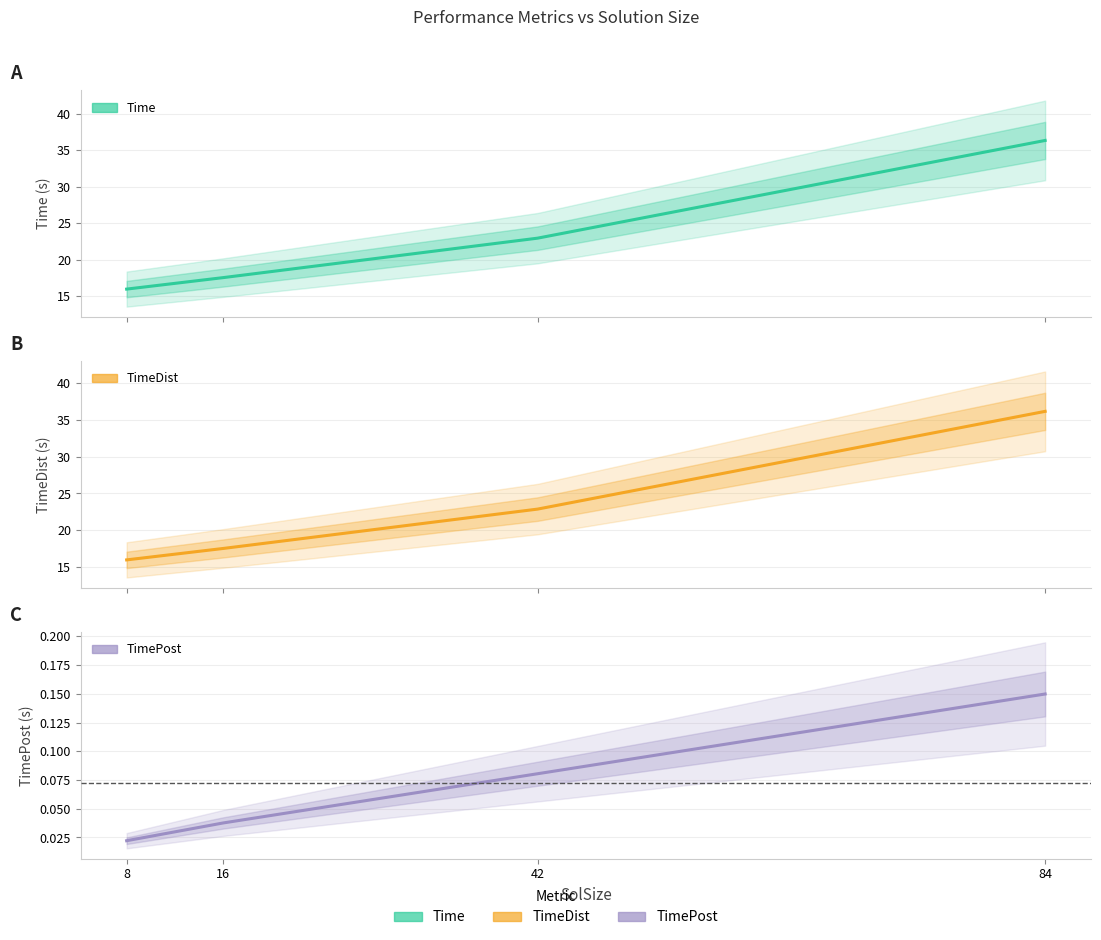

What is the approximate value of TimeDist at 8?

16.0